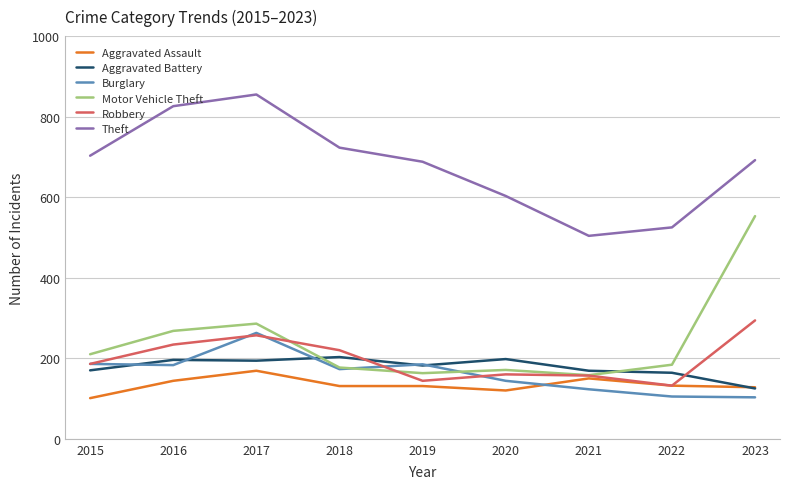

What is the sum of the Aggravated Battery values at 2018 and 2021?

372